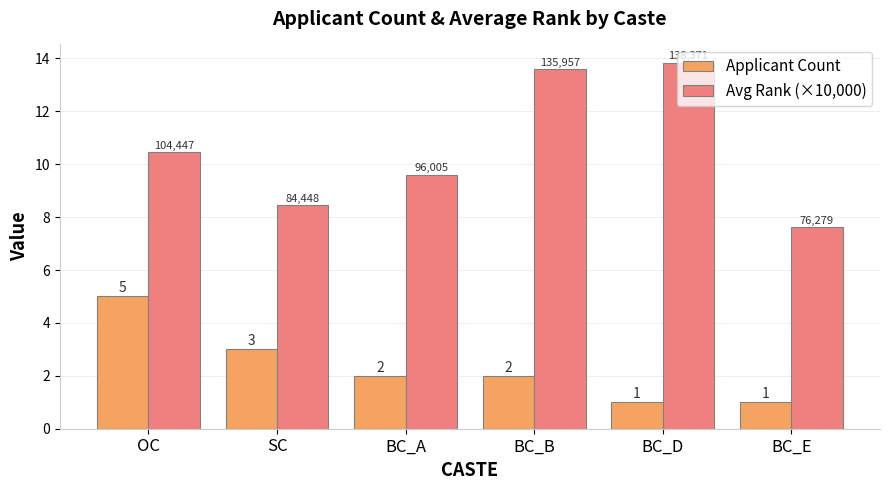

The Avg Rank (×10,000) series shows 4.7 at BC_A. True or false?

False